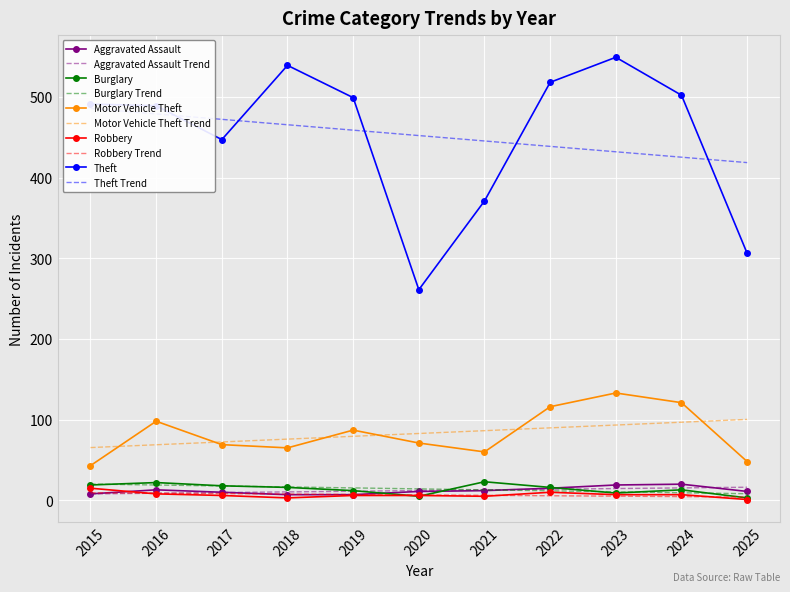

Which has a higher value, 2025 or 2022?

2022